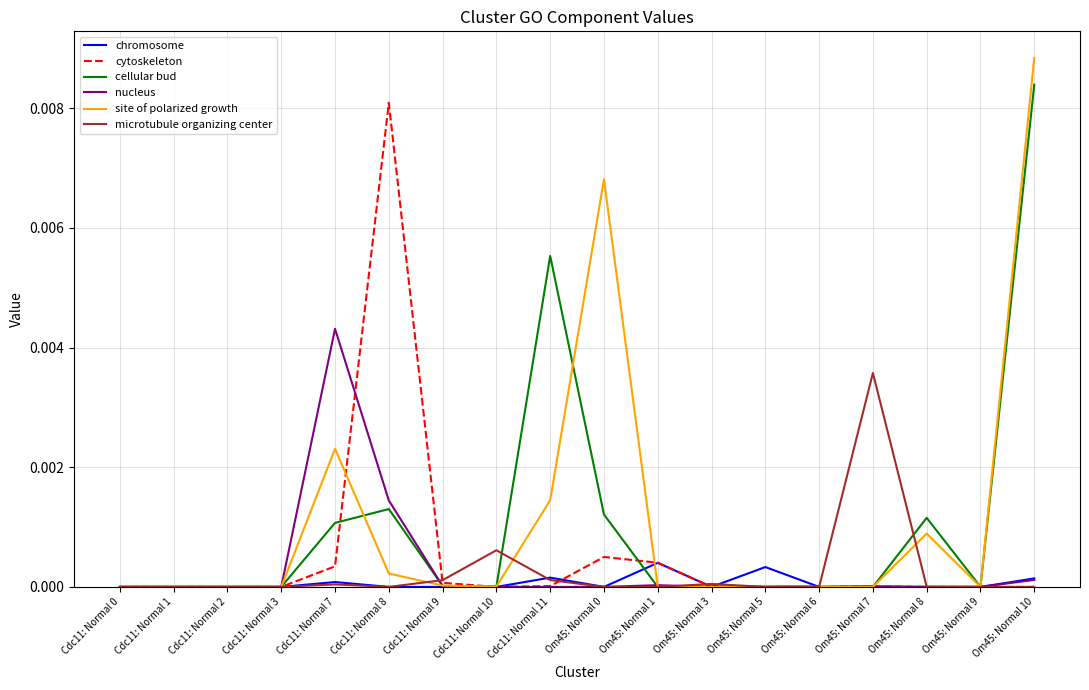

Does the chart display data point markers on the line(s)?

No